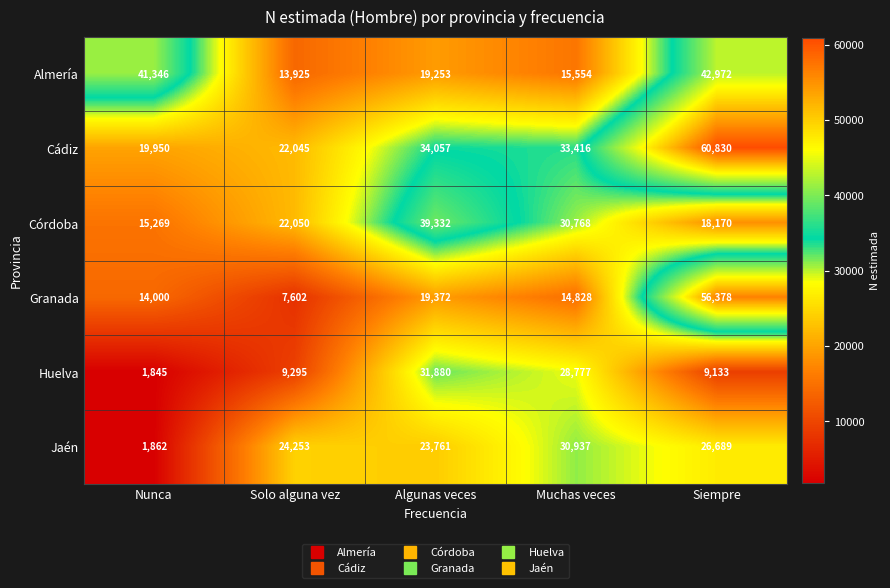

What is the sum of all Jaén values?

107502